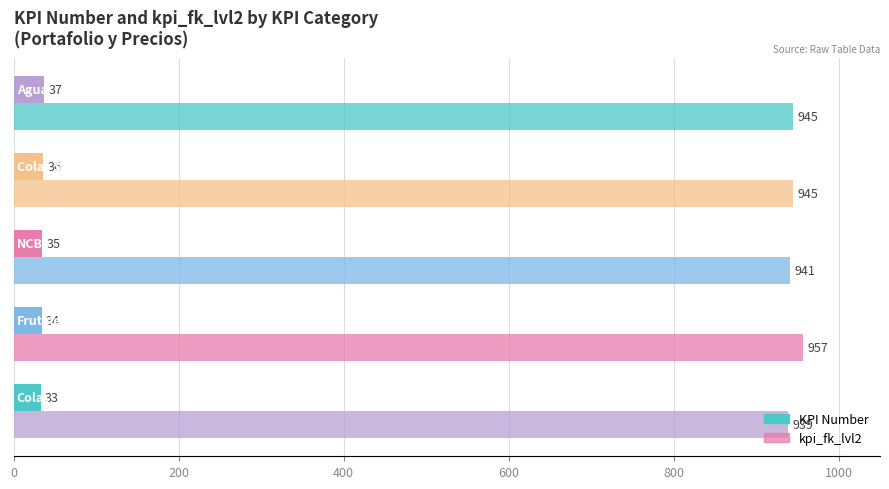

Count the number of data series in this chart.

2